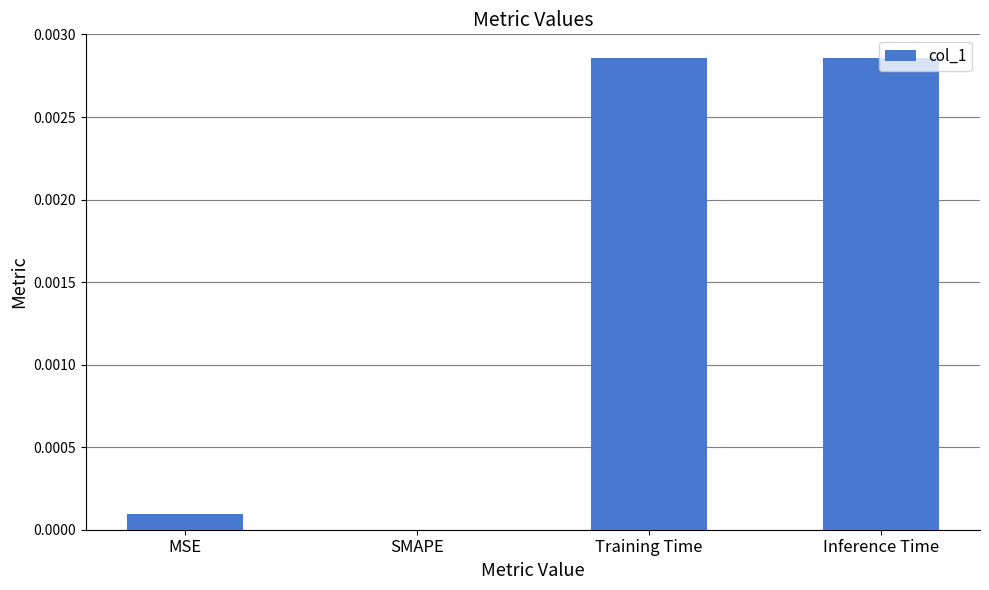

Count the number of categories in the chart.

4